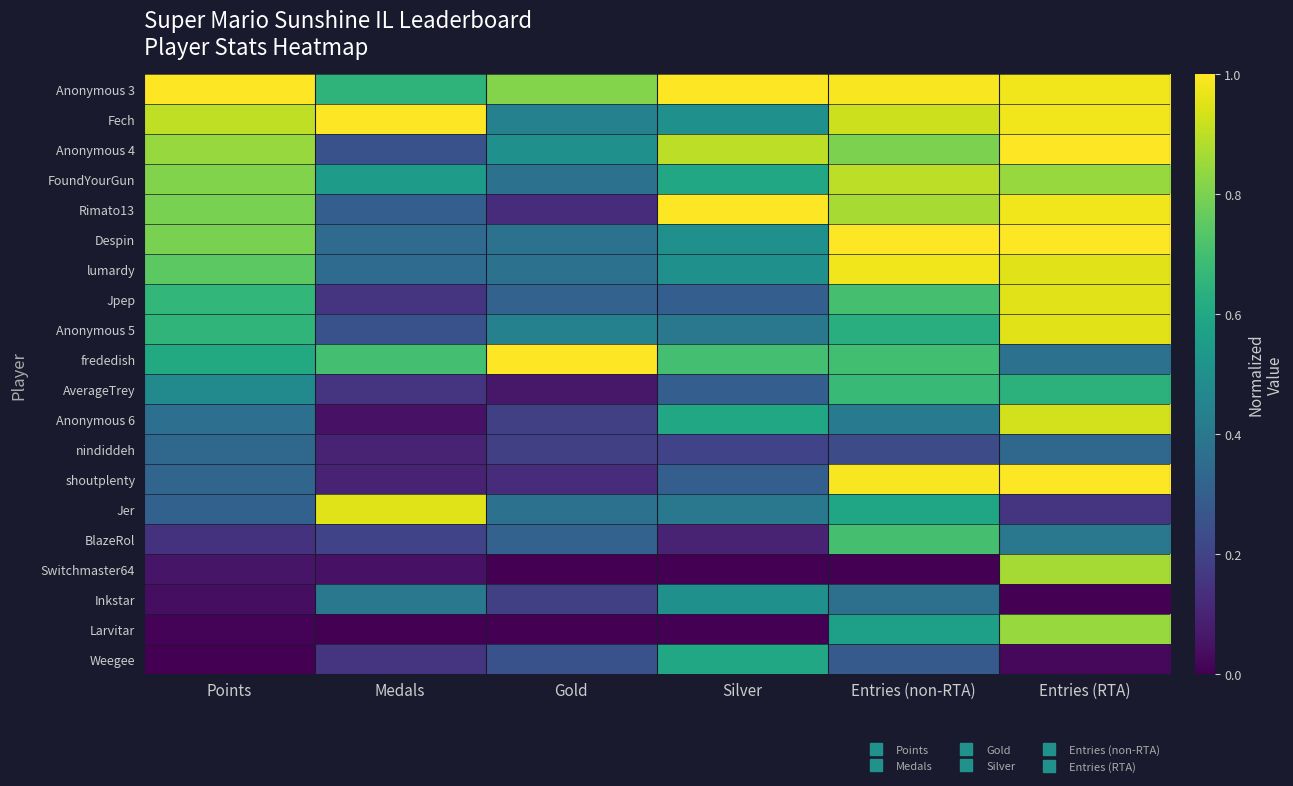

Reading left to right, extract all data points from this chart.

Anonymous 3: Points=1.0	Medals=0.7	Gold=0.8	Silver=1.0	Entries (non-RTA)=1.0	Entries (RTA)=1.0
Fech: Points=0.9	Medals=1.0	Gold=0.4	Silver=0.5	Entries (non-RTA)=0.9	Entries (RTA)=1.0
Anonymous 4: Points=0.8	Medals=0.2	Gold=0.5	Silver=0.9	Entries (non-RTA)=0.8	Entries (RTA)=1.0
FoundYourGun: Points=0.8	Medals=0.6	Gold=0.4	Silver=0.6	Entries (non-RTA)=0.9	Entries (RTA)=0.8
Rimato13: Points=0.8	Medals=0.3	Gold=0.1	Silver=1.0	Entries (non-RTA)=0.9	Entries (RTA)=1.0
Despin: Points=0.8	Medals=0.3	Gold=0.4	Silver=0.5	Entries (non-RTA)=1.0	Entries (RTA)=1.0
lumardy: Points=0.7	Medals=0.3	Gold=0.4	Silver=0.5	Entries (non-RTA)=1.0	Entries (RTA)=1.0
Jpep: Points=0.7	Medals=0.1	Gold=0.3	Silver=0.3	Entries (non-RTA)=0.7	Entries (RTA)=1.0
Anonymous 5: Points=0.7	Medals=0.2	Gold=0.4	Silver=0.4	Entries (non-RTA)=0.6	Entries (RTA)=1.0
frededish: Points=0.6	Medals=0.7	Gold=1.0	Silver=0.7	Entries (non-RTA)=0.7	Entries (RTA)=0.4
AverageTrey: Points=0.5	Medals=0.1	Gold=0.1	Silver=0.3	Entries (non-RTA)=0.7	Entries (RTA)=0.6
Anonymous 6: Points=0.4	Medals=0.1	Gold=0.2	Silver=0.6	Entries (non-RTA)=0.4	Entries (RTA)=0.9
nindiddeh: Points=0.3	Medals=0.1	Gold=0.2	Silver=0.2	Entries (non-RTA)=0.2	Entries (RTA)=0.3
shoutplenty: Points=0.3	Medals=0.1	Gold=0.1	Silver=0.3	Entries (non-RTA)=1.0	Entries (RTA)=1.0
Jer: Points=0.3	Medals=0.9	Gold=0.4	Silver=0.4	Entries (non-RTA)=0.6	Entries (RTA)=0.2
BlazeRol: Points=0.1	Medals=0.2	Gold=0.3	Silver=0.1	Entries (non-RTA)=0.7	Entries (RTA)=0.4
Switchmaster64: Points=0.1	Medals=0.1	Gold=0.0	Silver=0.0	Entries (non-RTA)=0.0	Entries (RTA)=0.9
Inkstar: Points=0.0	Medals=0.4	Gold=0.2	Silver=0.5	Entries (non-RTA)=0.4	Entries (RTA)=0.0
Larvitar: Points=0.0	Medals=0.0	Gold=0.0	Silver=0.0	Entries (non-RTA)=0.6	Entries (RTA)=0.8
Weegee: Points=0.0	Medals=0.1	Gold=0.2	Silver=0.6	Entries (non-RTA)=0.3	Entries (RTA)=0.0